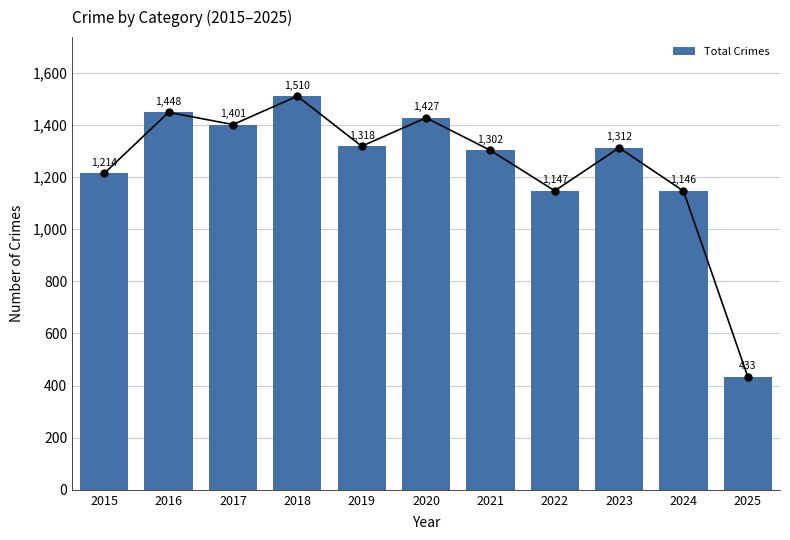

Approximately how many times larger is the value at 2023 compared to 2019?

1.0